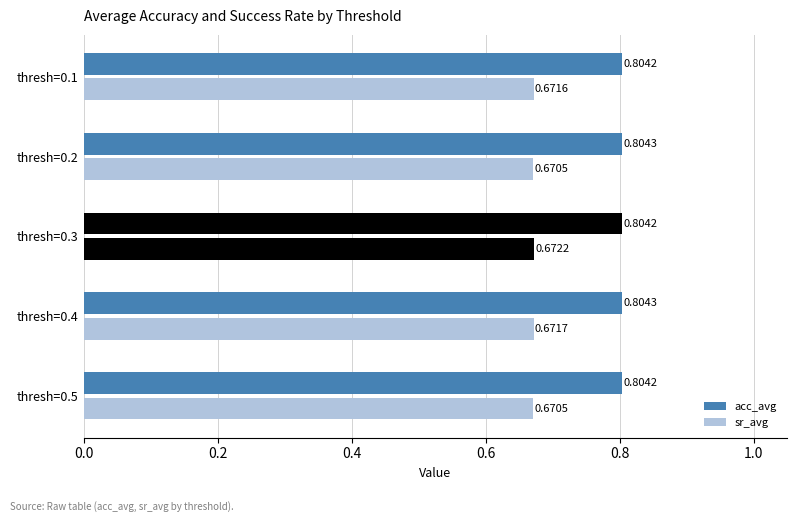

Count the number of data series in this chart.

2